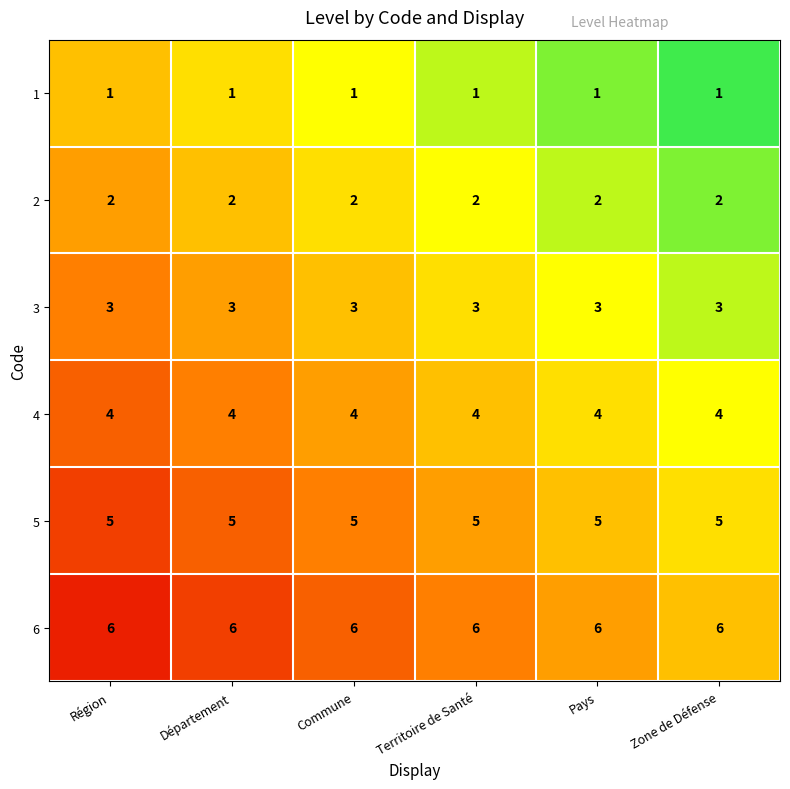

What is the highest value of the 4 series?

4